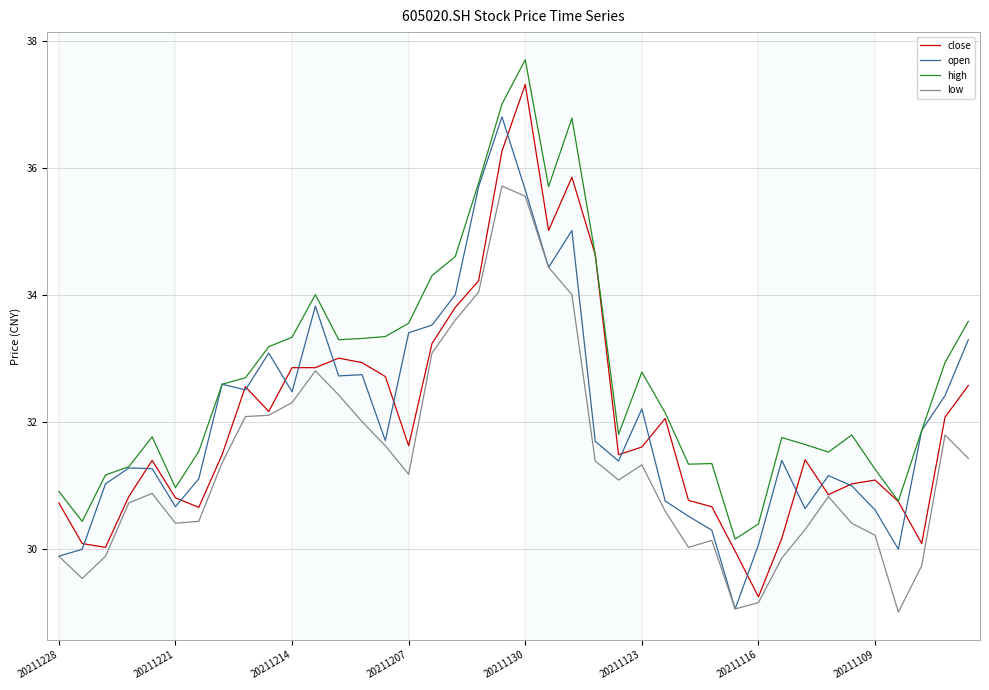

How many lines are shown in the chart?

4